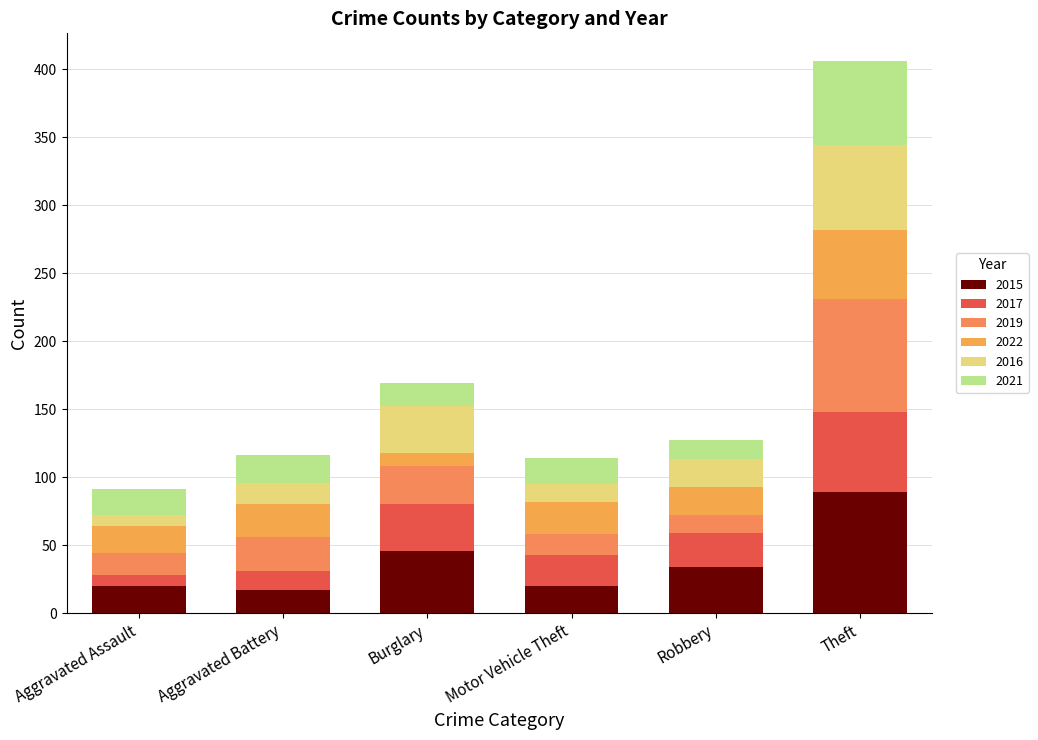

At which label is 2019 closest to 48?

Burglary